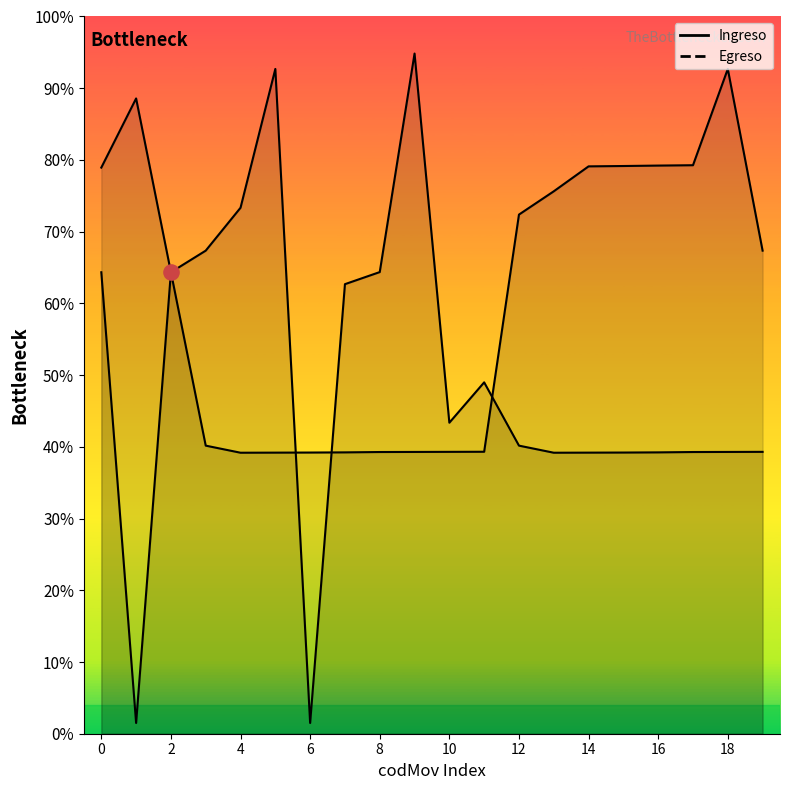

What are all the series names shown in the legend?

Ingreso, Egreso